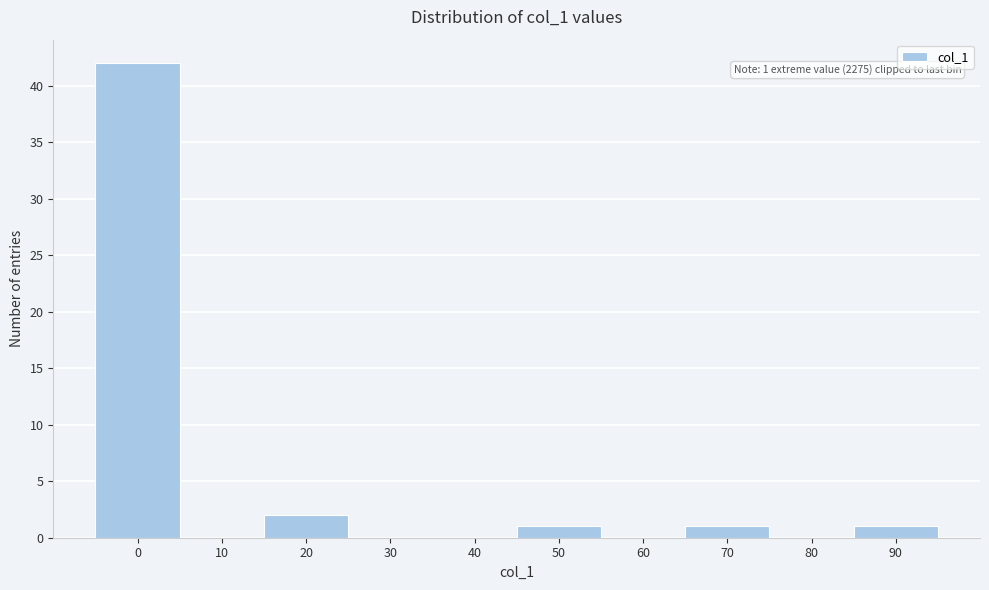

Reading left to right, extract all data points from this chart.

0=42	10=0	20=2	30=0	40=0	50=1	60=0	70=1	80=0	90=1